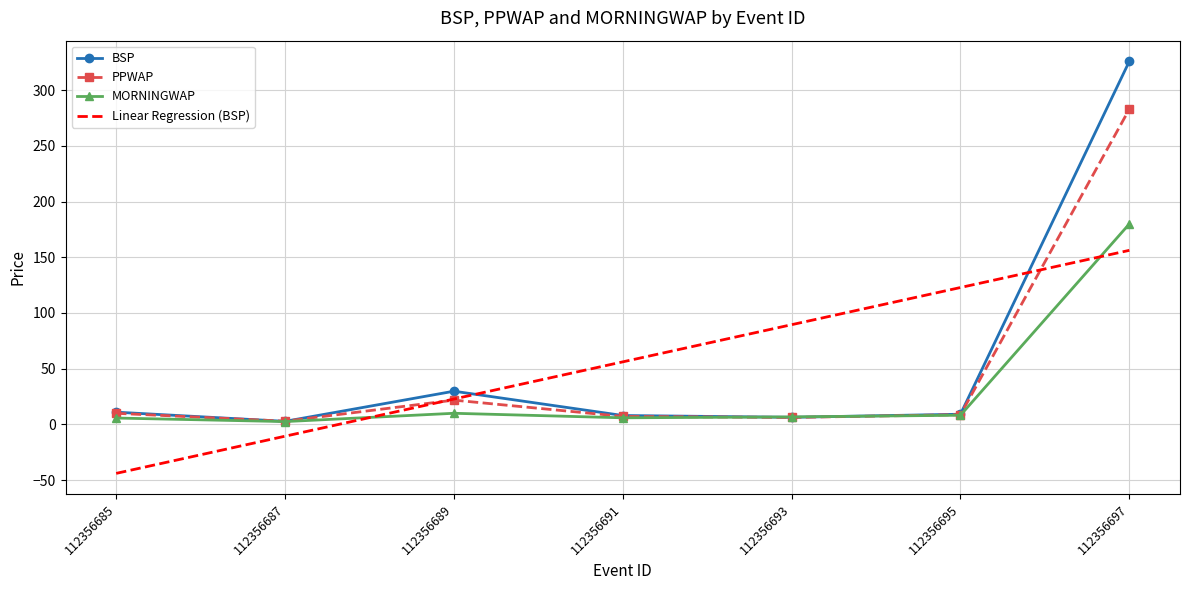

Is the value of PPWAP at 112356695 greater than the value of Linear Regression (BSP) at 112356695?

No